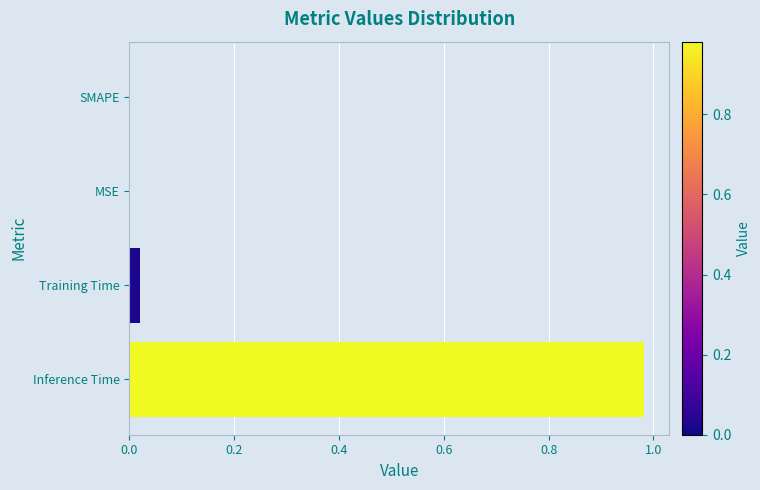

Is it true that the value at SMAPE is 0.0?

True